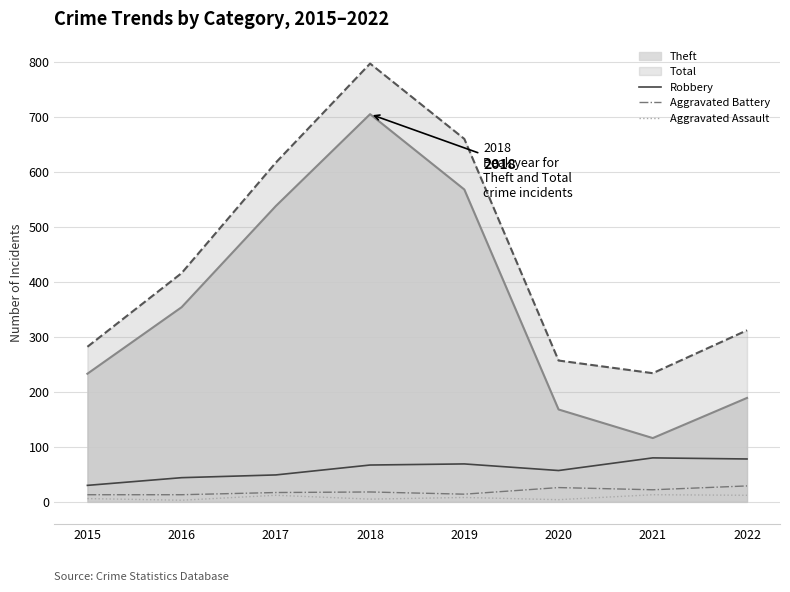

What is the difference between the highest and lowest values at 2021?

221